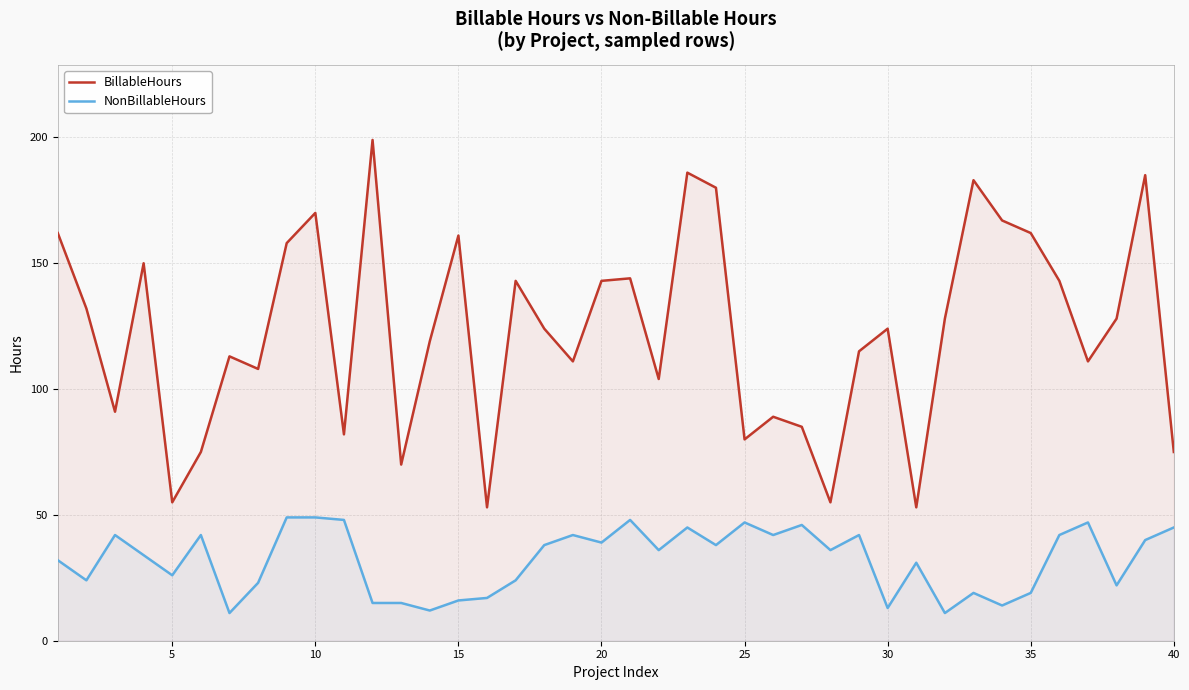

What is the greatest value displayed?

199